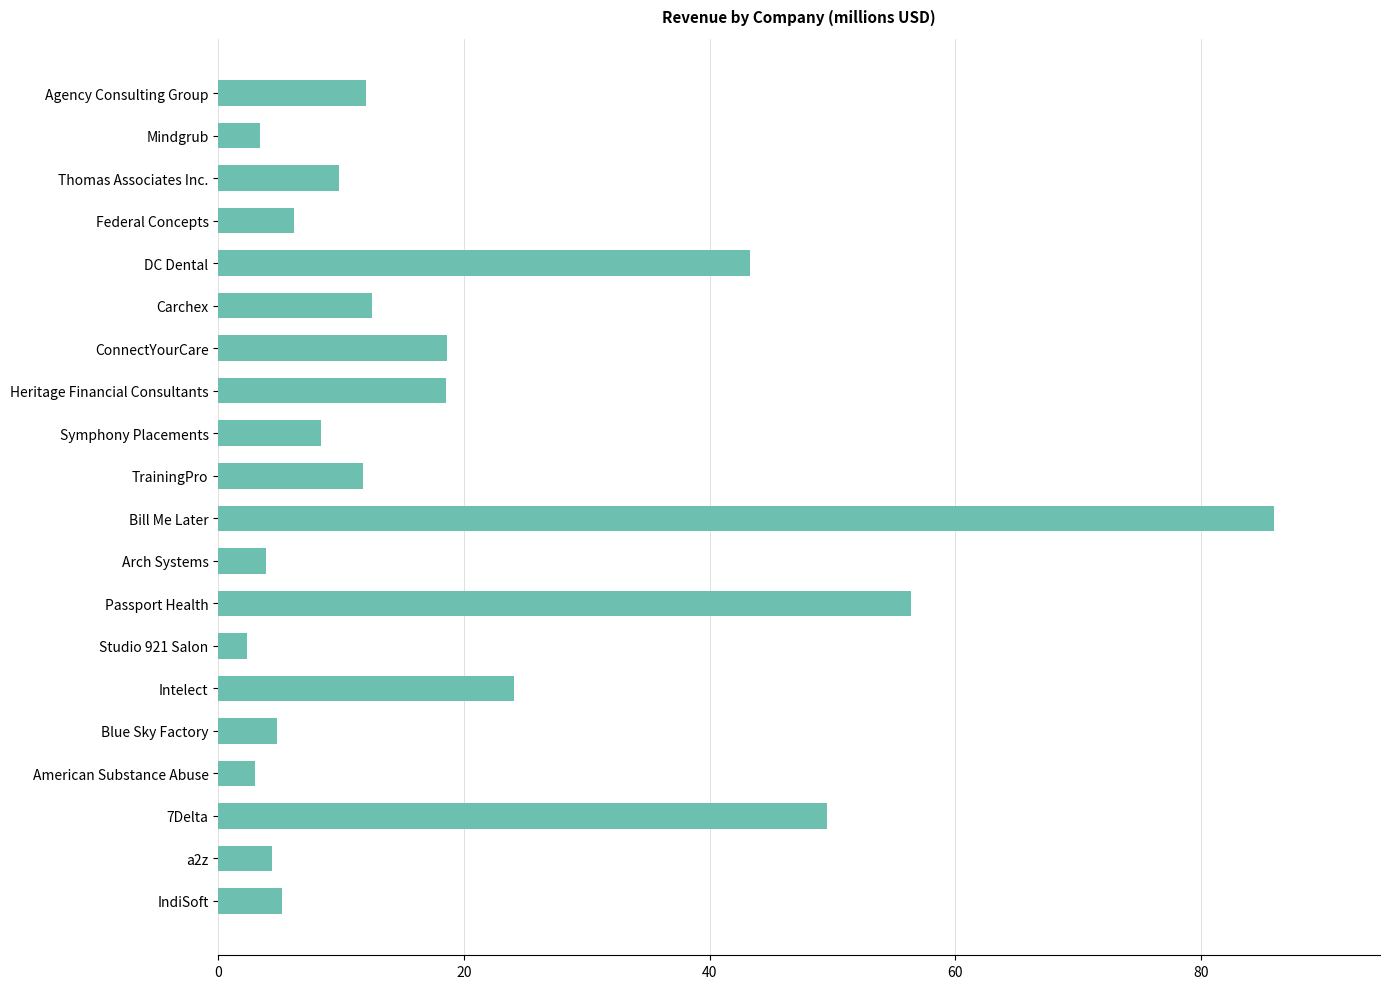

What is the value of the 20th bar from the top?

5.2